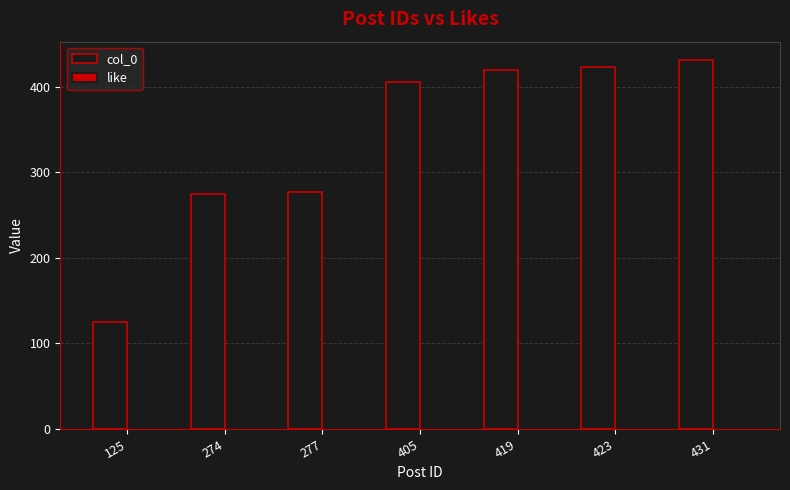

What is the ratio of the value at 419 to the value at 405?

1.0